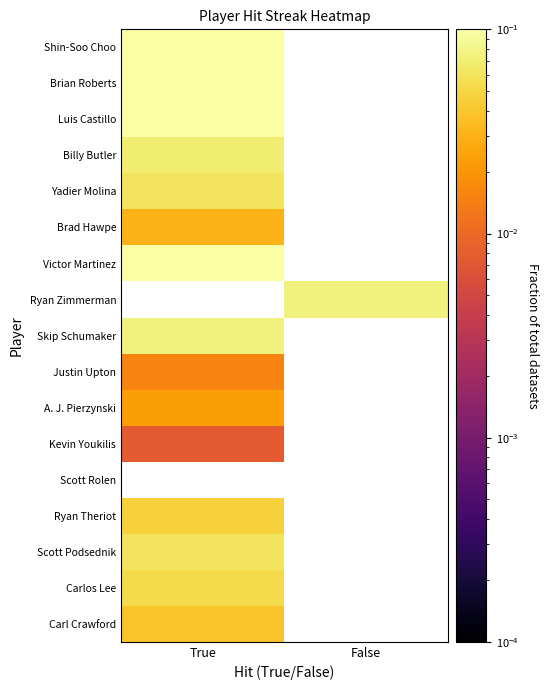

Count the number of data series in this chart.

17